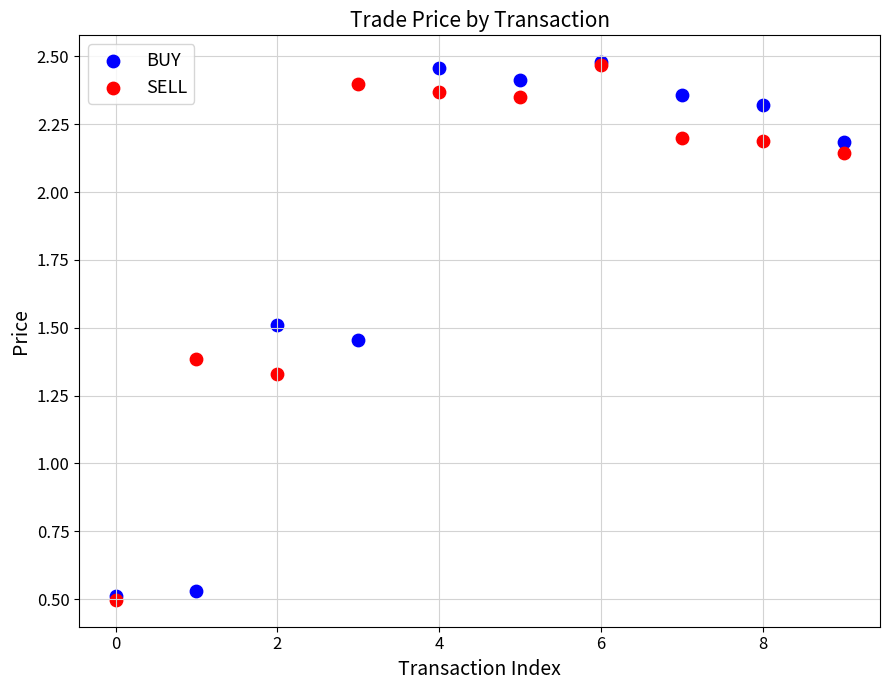

What are all the series names shown in the legend?

BUY, SELL